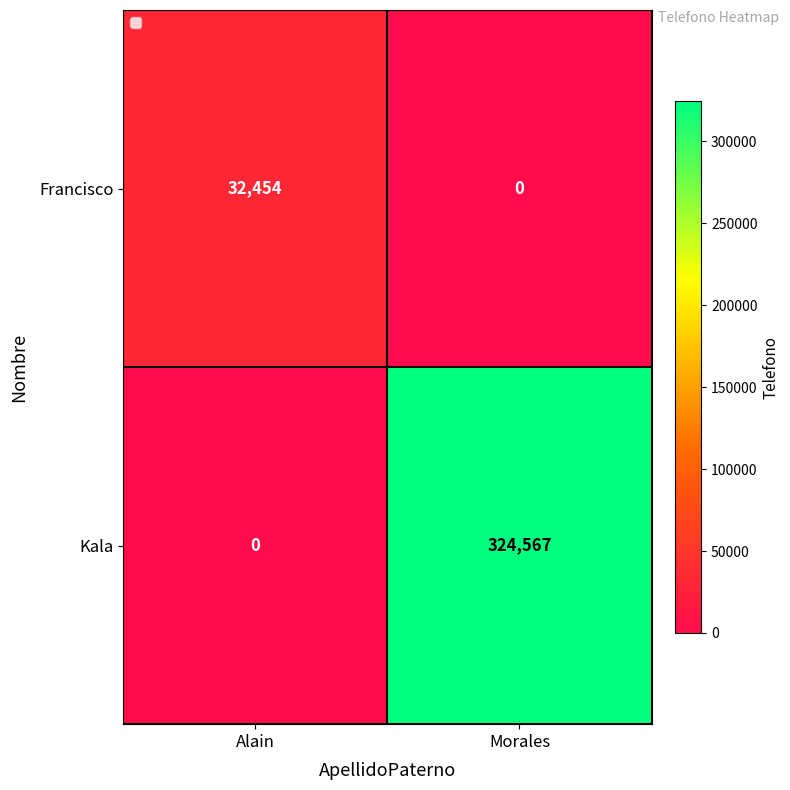

Which series changed the most between Alain and Morales?

Kala